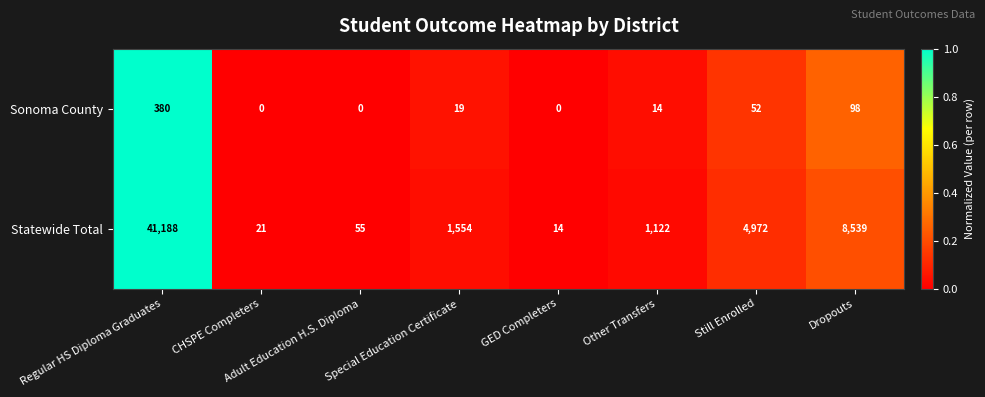

Which series has the largest range (max minus min)?

Statewide Total